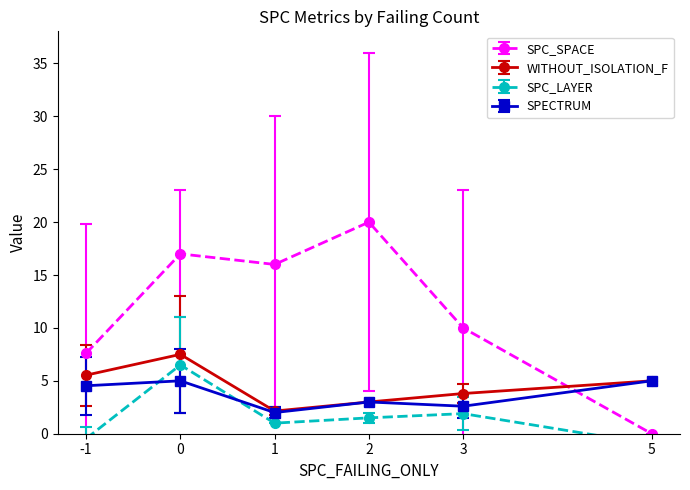

What is the lowest value of the SPECTRUM series?

2.0